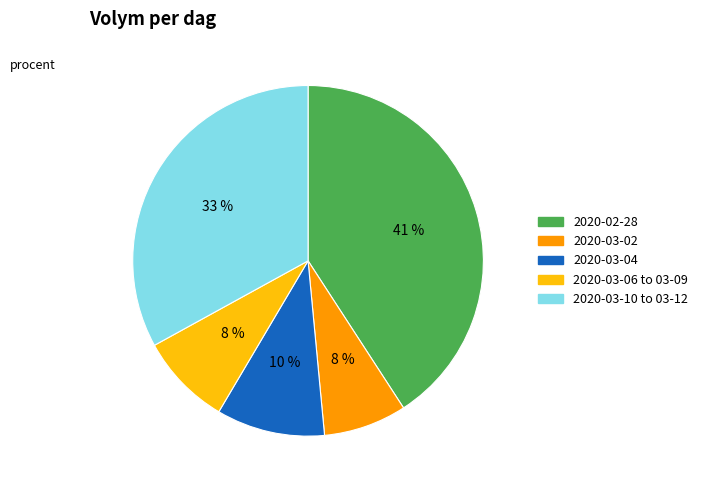

The 2020-03-04 slice represents 24% of the pie. True or false?

False